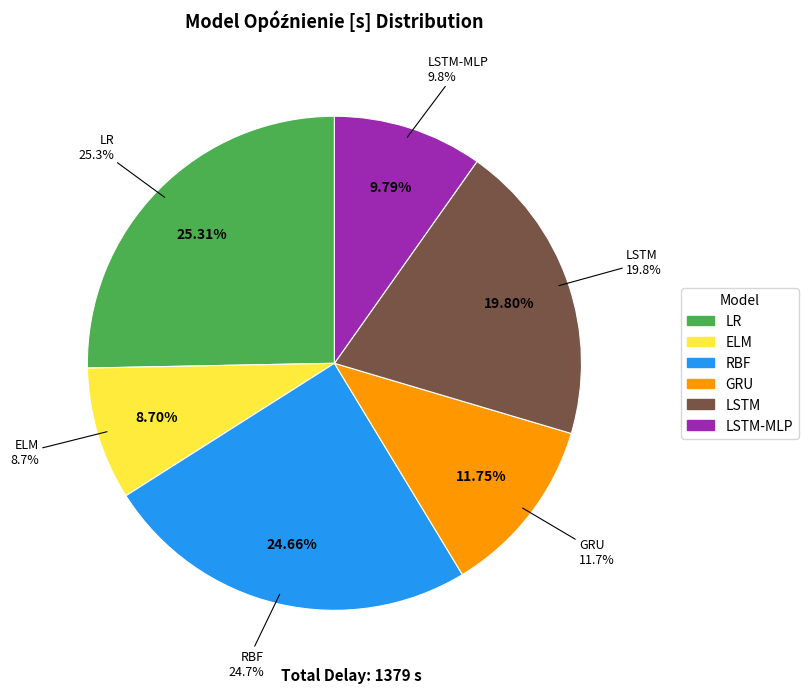

Combined, do GRU and ELM account for over 50%?

No